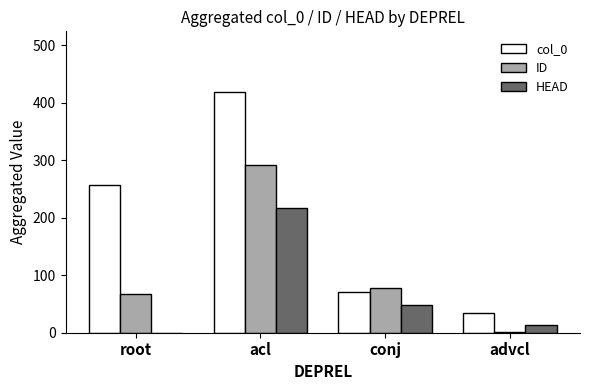

Which series changed the most between conj and advcl?

ID